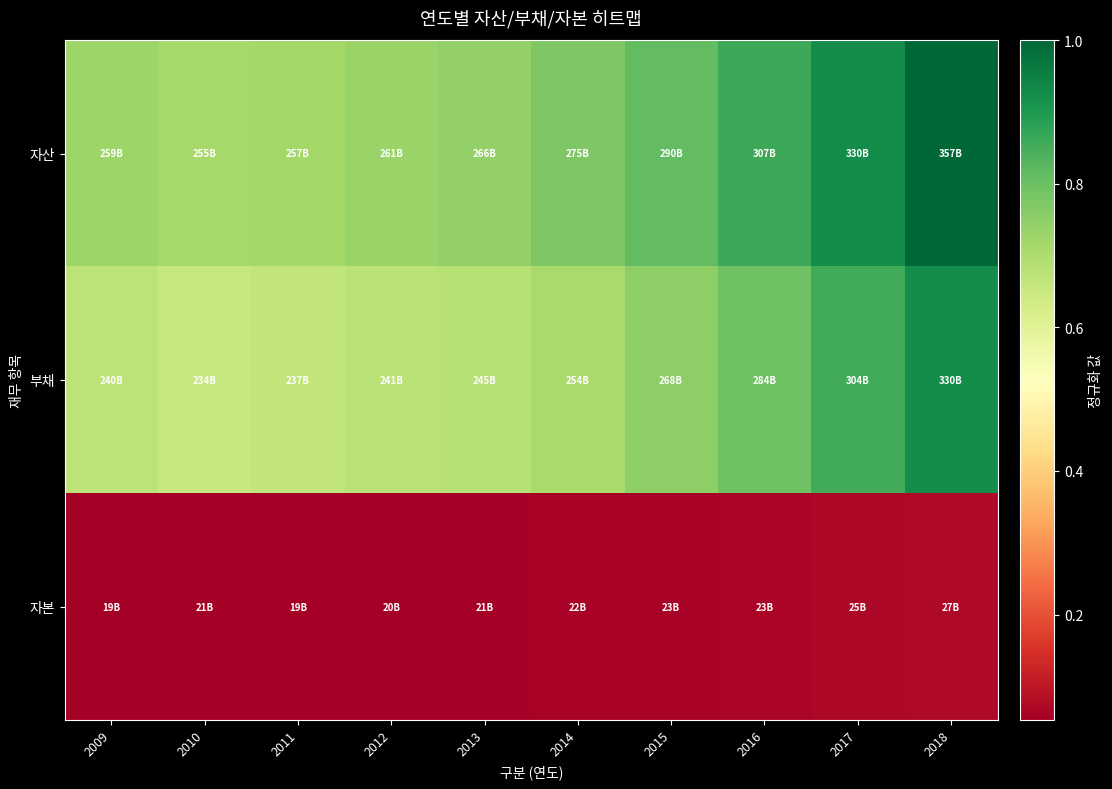

Between 2010 and 2018, which series saw the biggest shift?

자산